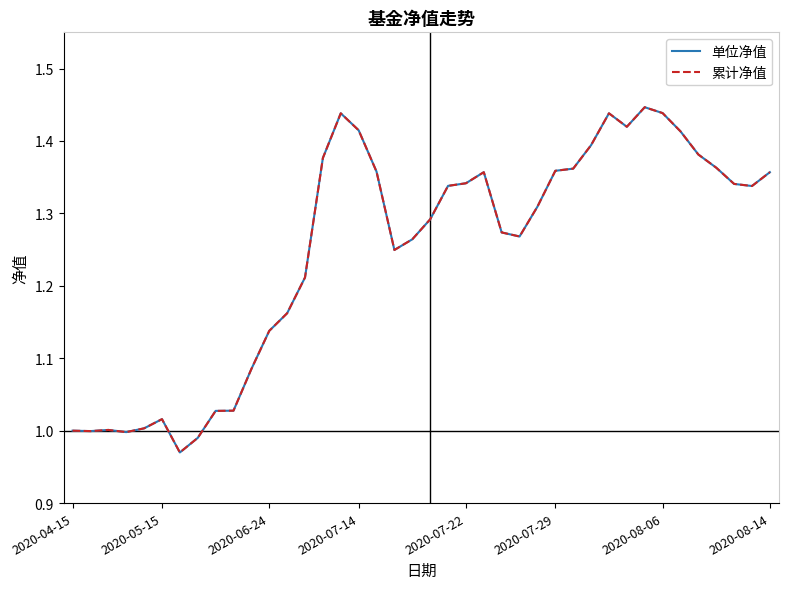

True or false: 单位净值 and 累计净值 cross at least once.

False